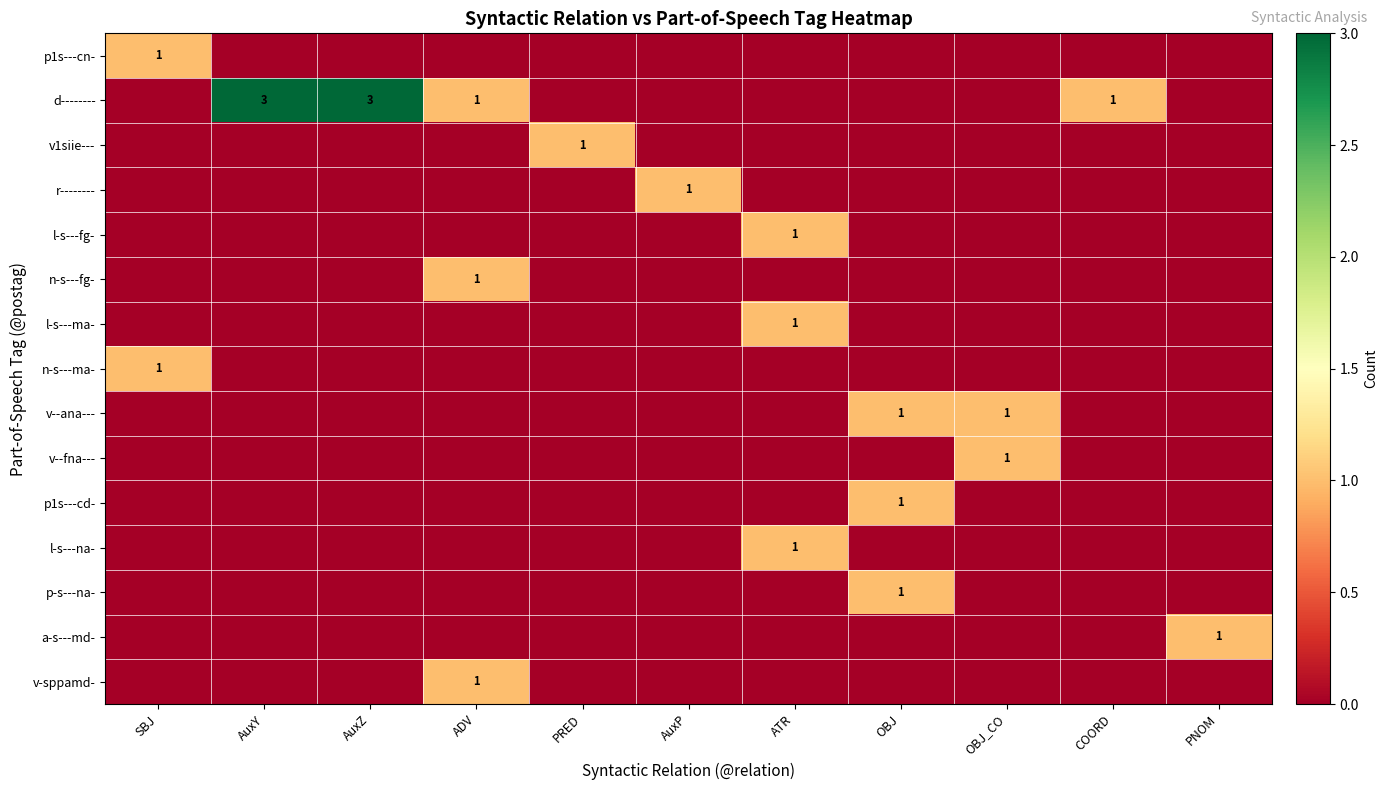

The value of l-s---na- at SBJ is 0. True or false?

True